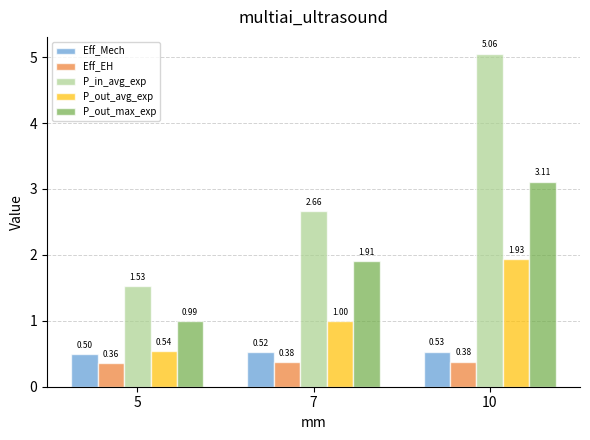

Rank the series at 5 from lowest to highest value.

Eff_EH, Eff_Mech, P_out_avg_exp, P_out_max_exp, P_in_avg_exp